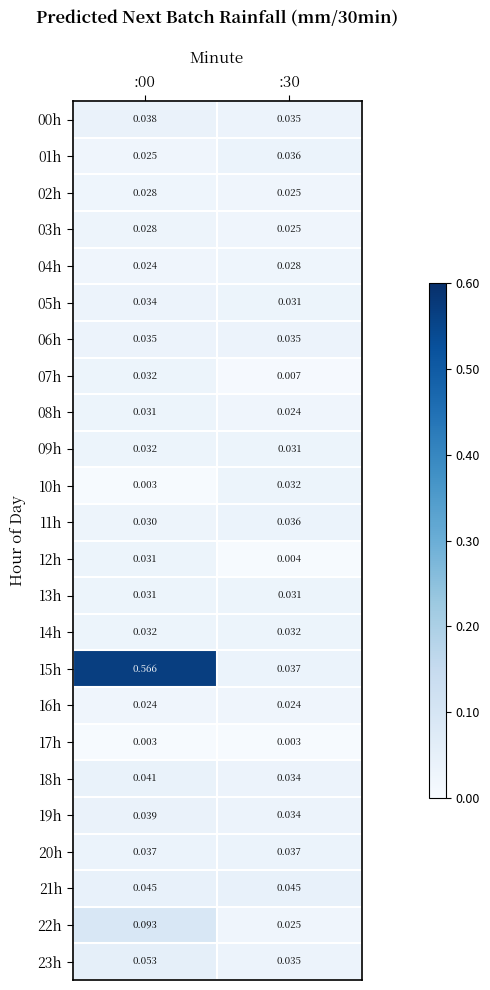

Is the value of 17h at :00 greater than the value of 01h at :30?

No